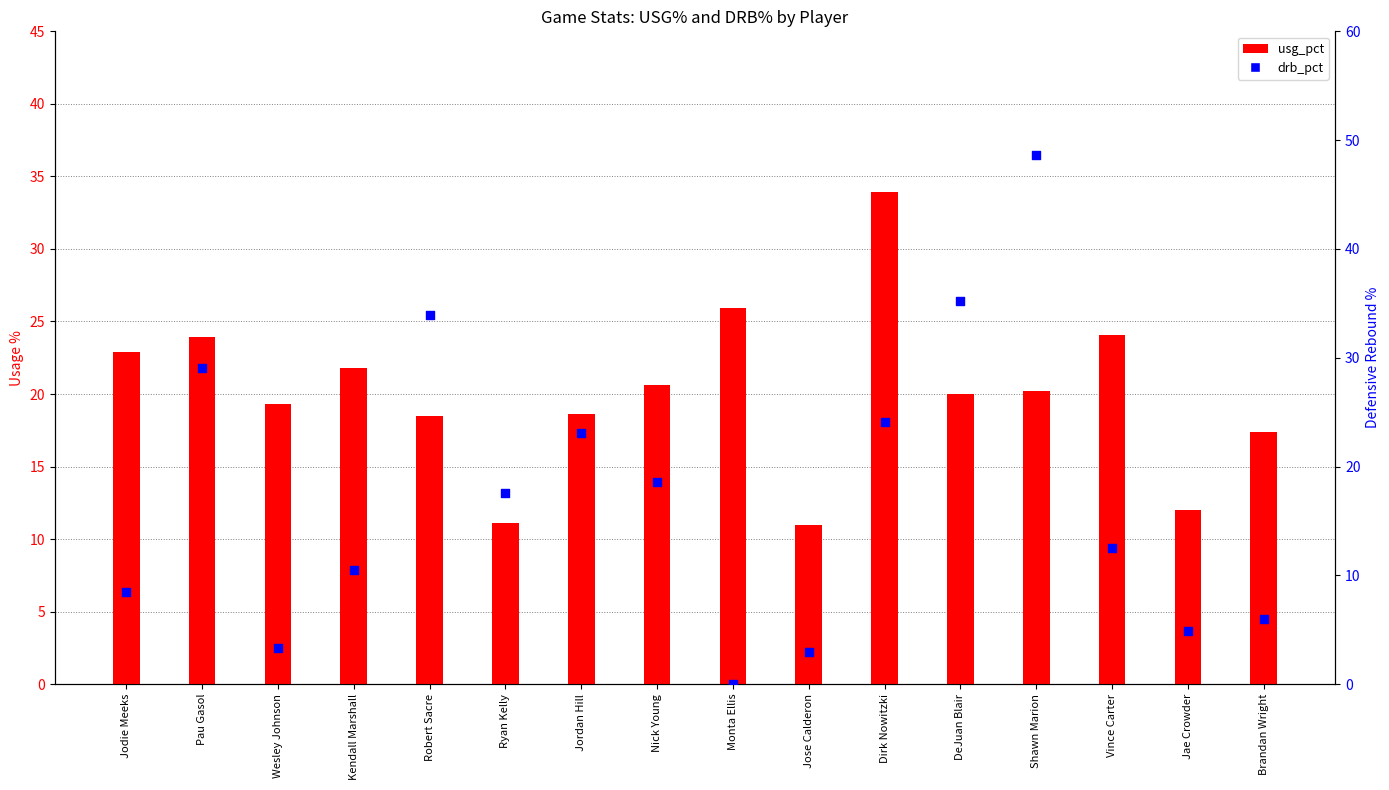

Which series has the widest spread of Y values?

drb_pct